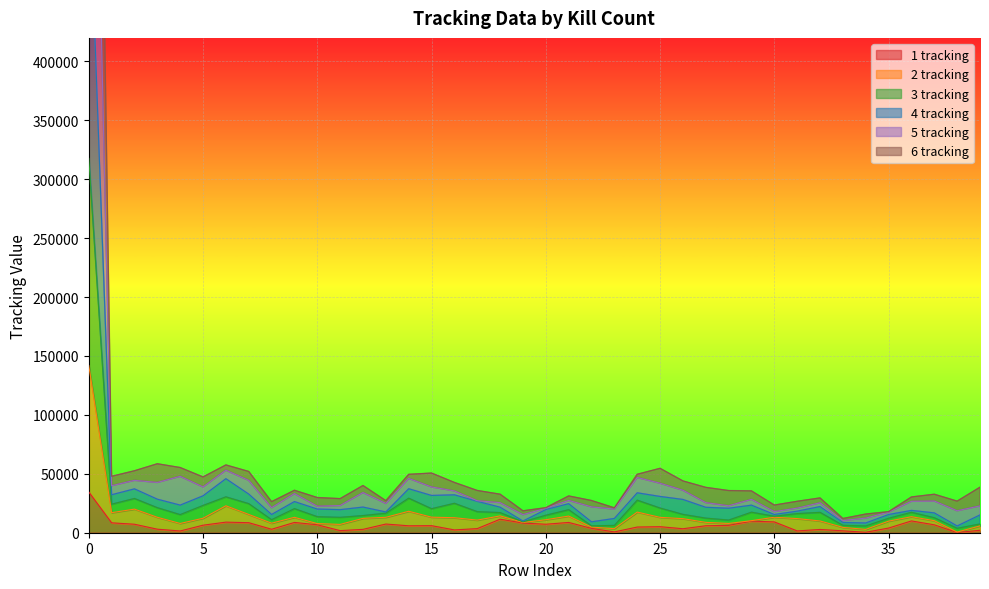

At which label does 3 tracking reach its minimum?

38